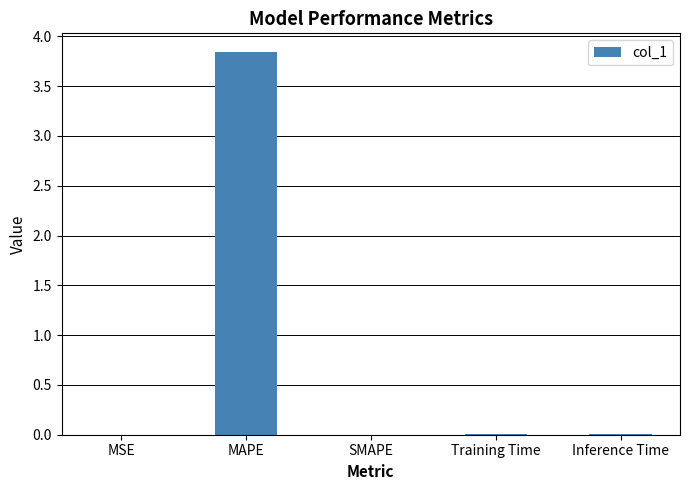

How many categories are shown in the chart?

5